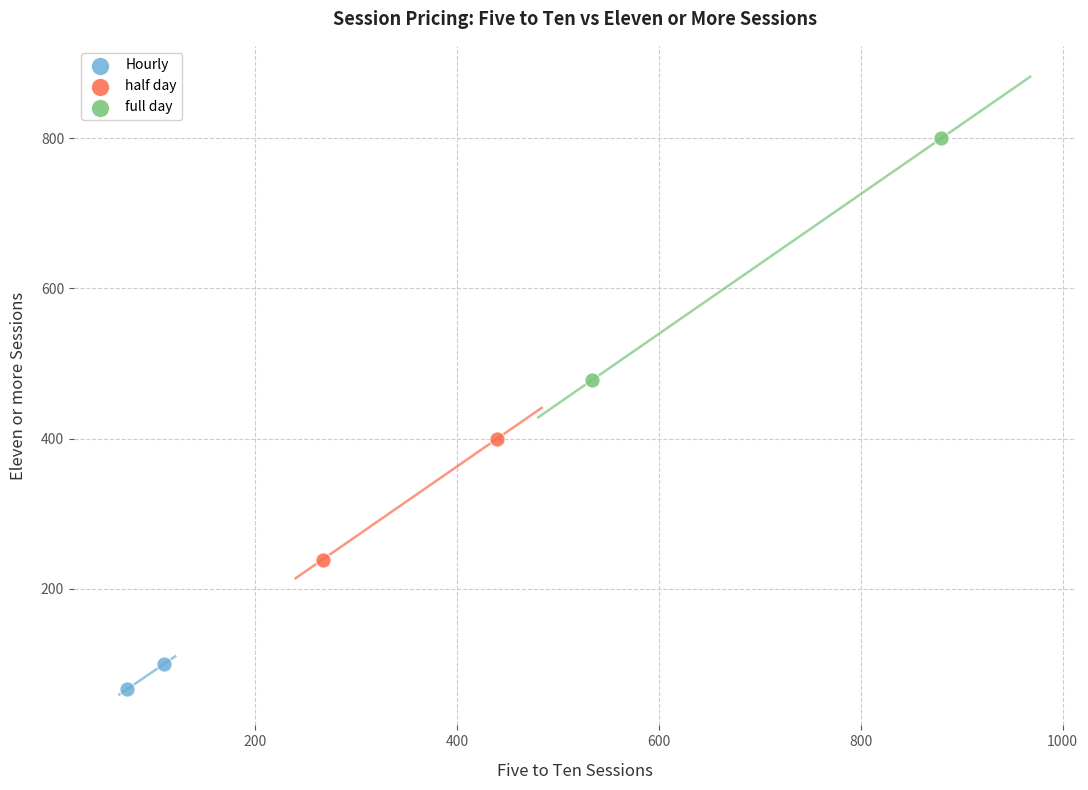

What are all the series names shown in the legend?

Hourly, half day, full day